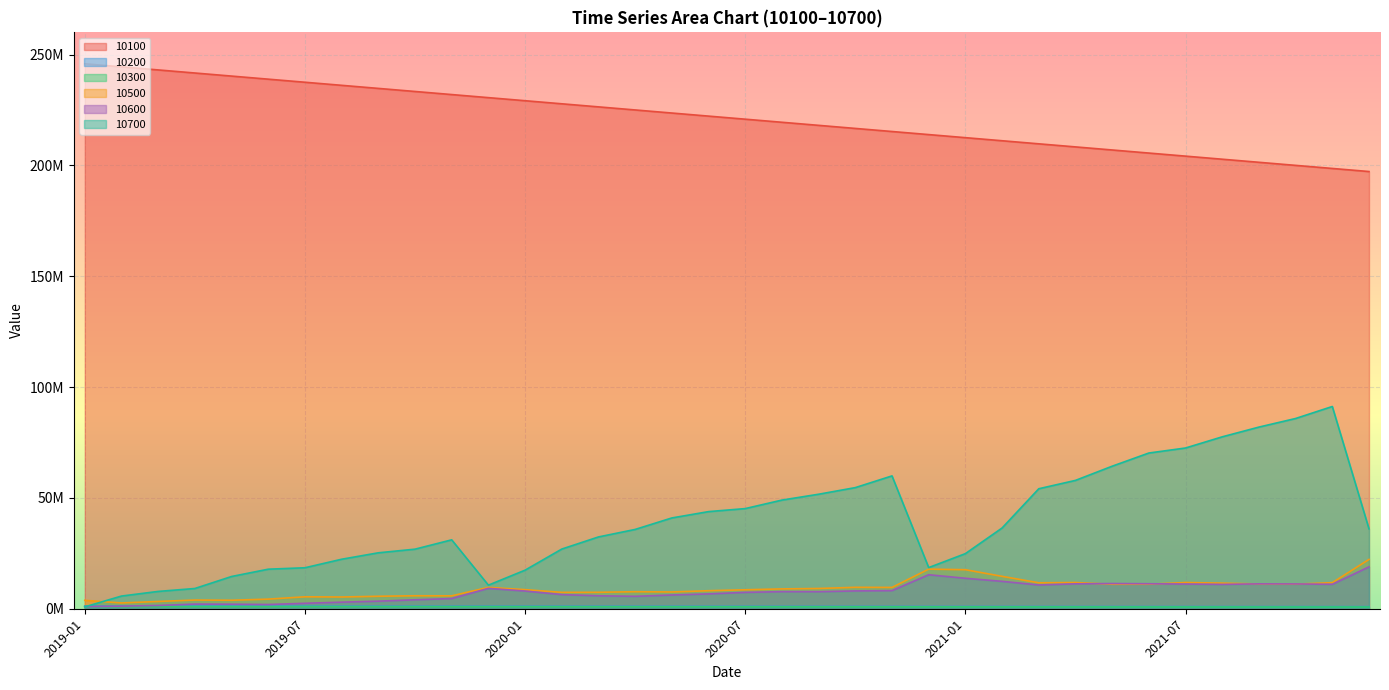

What is the value of the 10600 point at the 24th from the left?

15339968.4